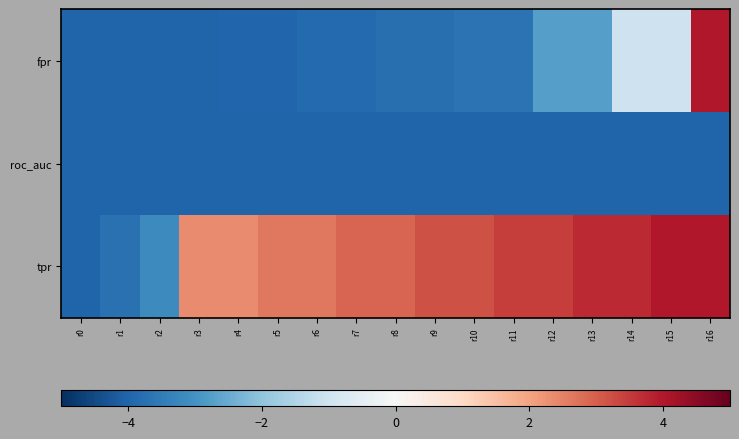

At r14, list the series in order from largest to smallest.

tpr, fpr, roc_auc